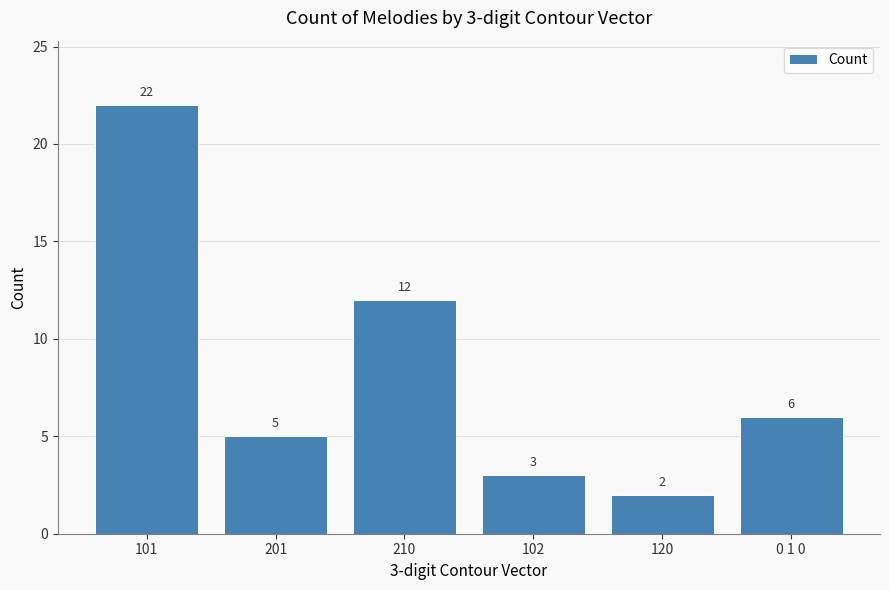

What is the value of the 2nd bar from the left?

5